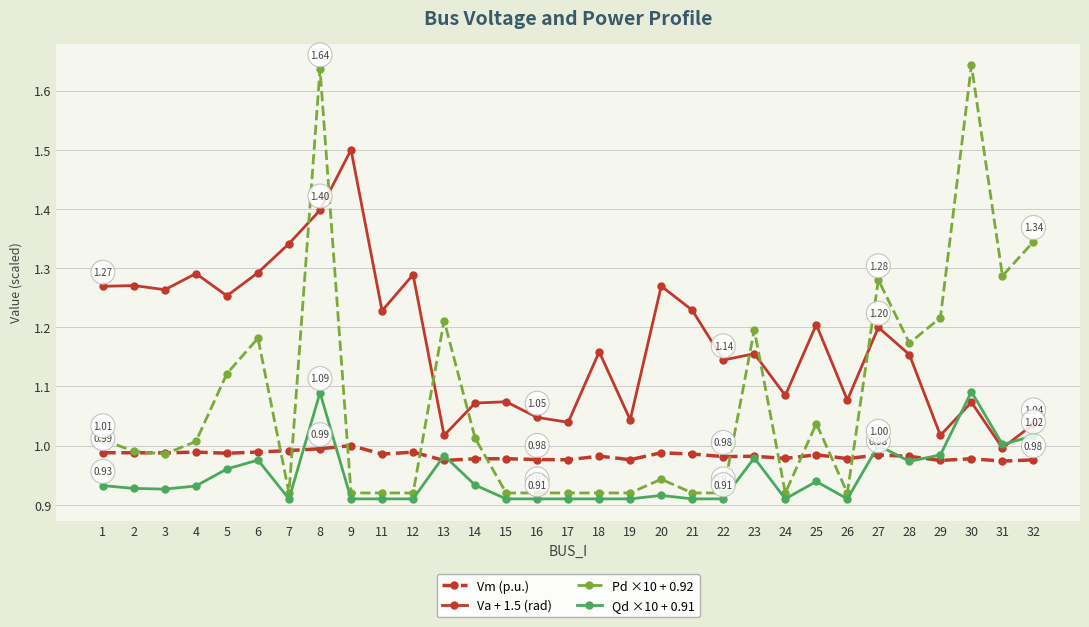

List the series in order of their peak value, highest first.

Pd ×10 + 0.92, Va + 1.5 (rad), Qd ×10 + 0.91, Vm (p.u.)